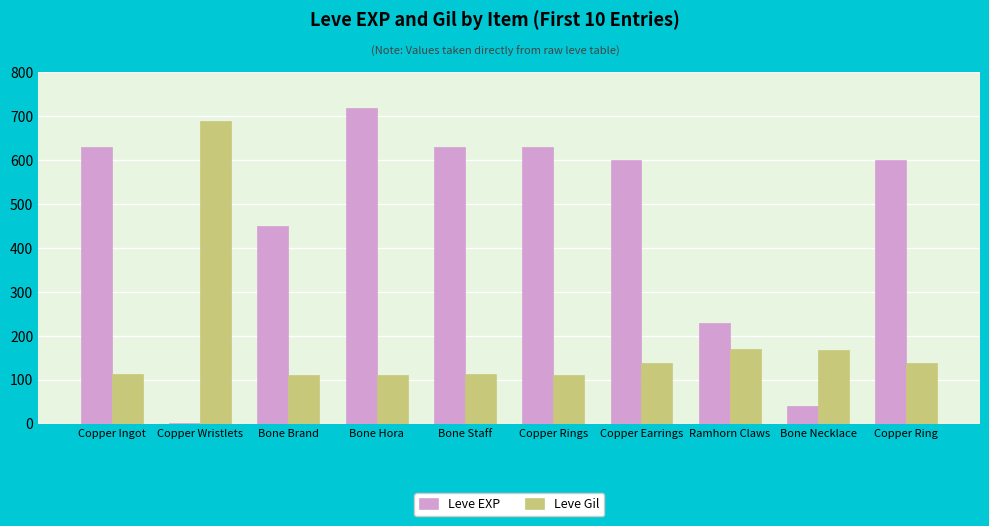

Is it true that Leve Gil equals 216 at Copper Earrings?

False